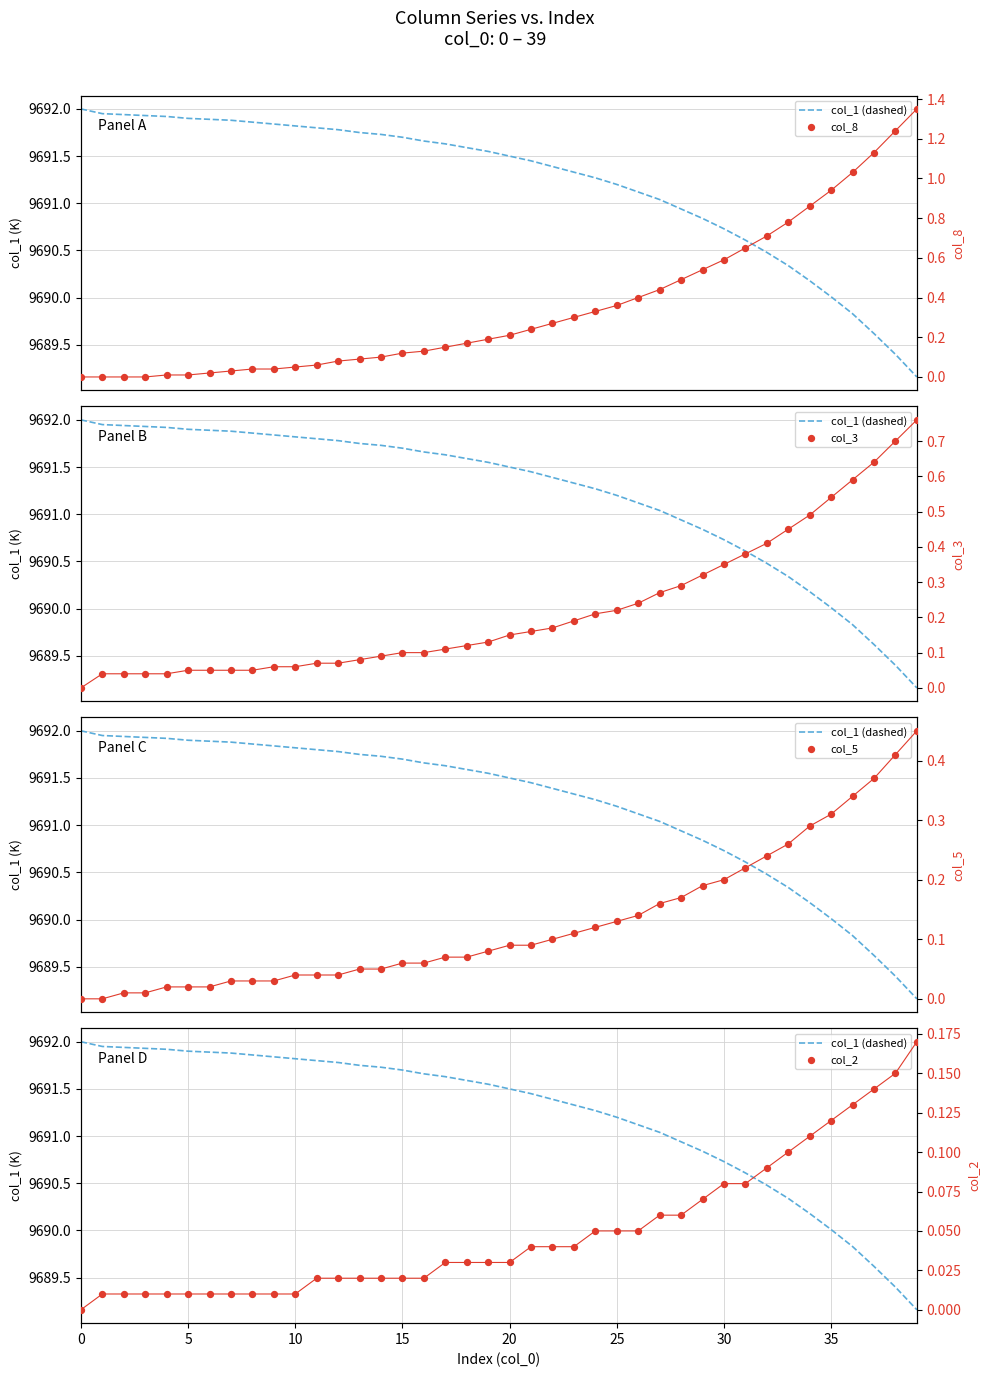

What are all the series names shown in the legend?

col_1 (dashed), col_8, col_3, col_5, col_2